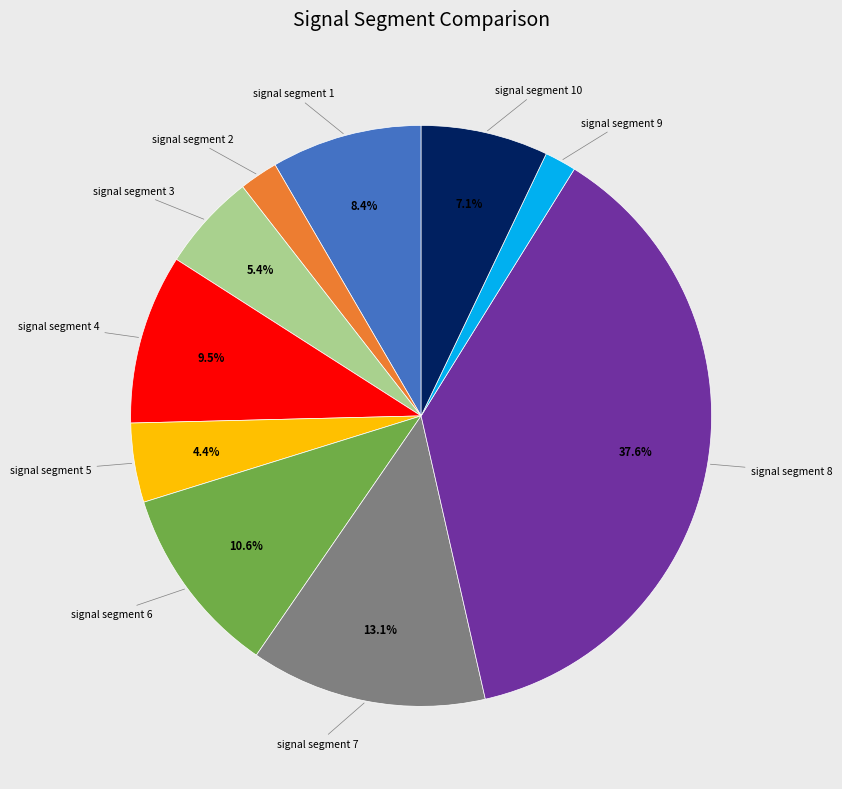

How many slices are in this pie chart?

10